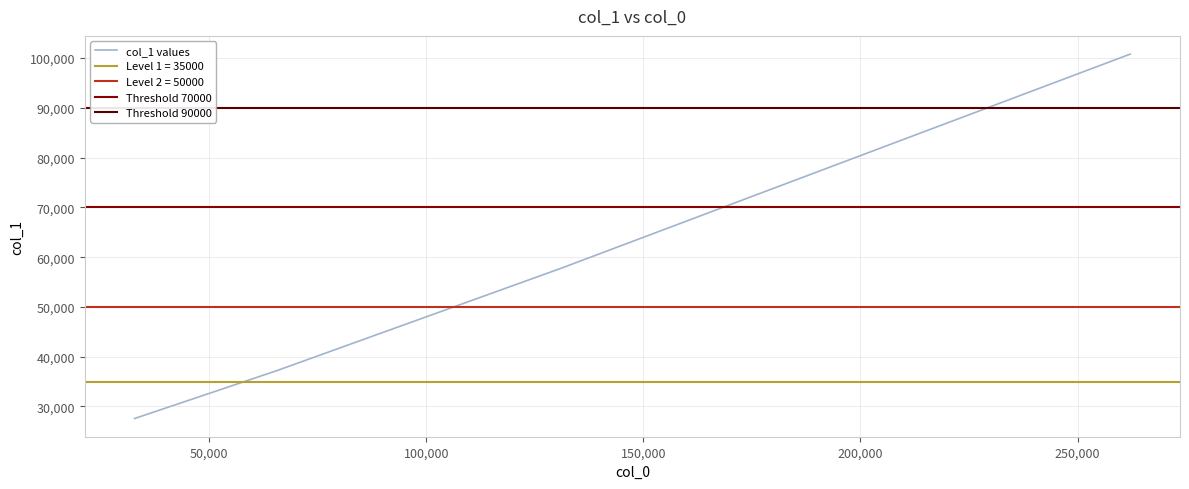

Reading left to right, extract all data points from this chart.

32768=27588	65536=37200	131072=57784	262144=100796